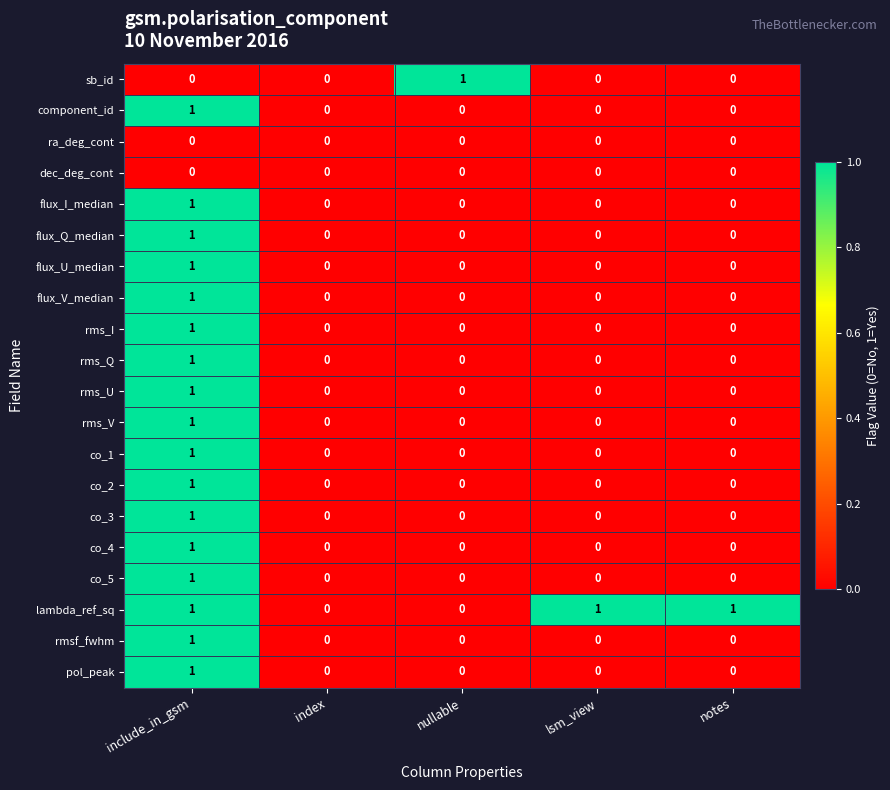

What is the spread (max minus min) of values at notes?

1